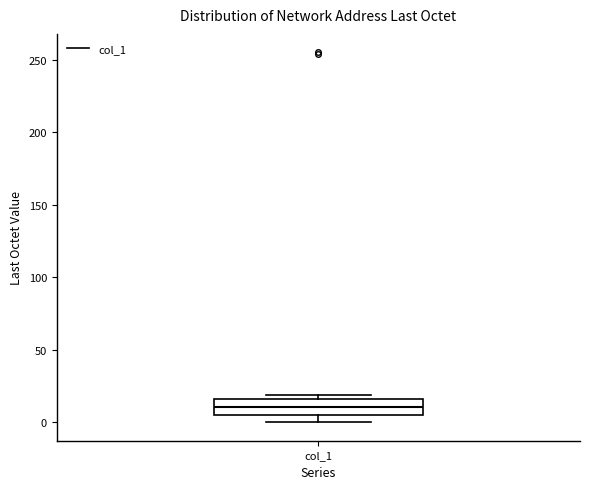

Transcribe this box plot: give where the median line is, the range the box spans, and where the two whiskers end, as read against the y-axis. The values are not printed on the chart, so give them approximately, as read against the axis.

median 10, box 5 to 15, whiskers 0 to 20